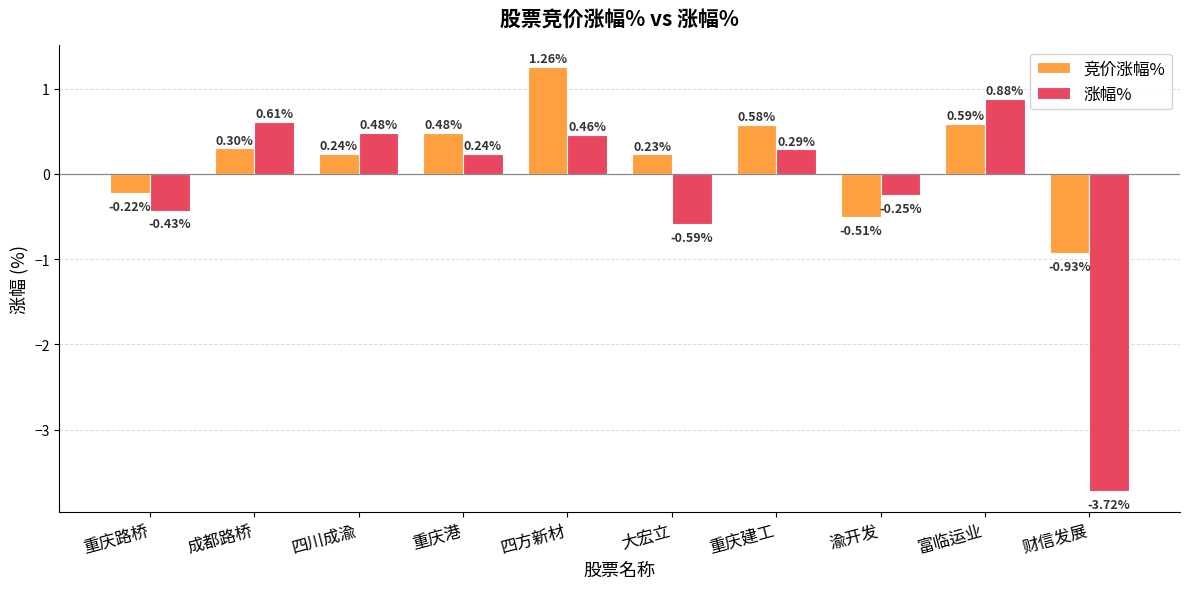

What is the difference between the highest and lowest values at 重庆建工?

0.3